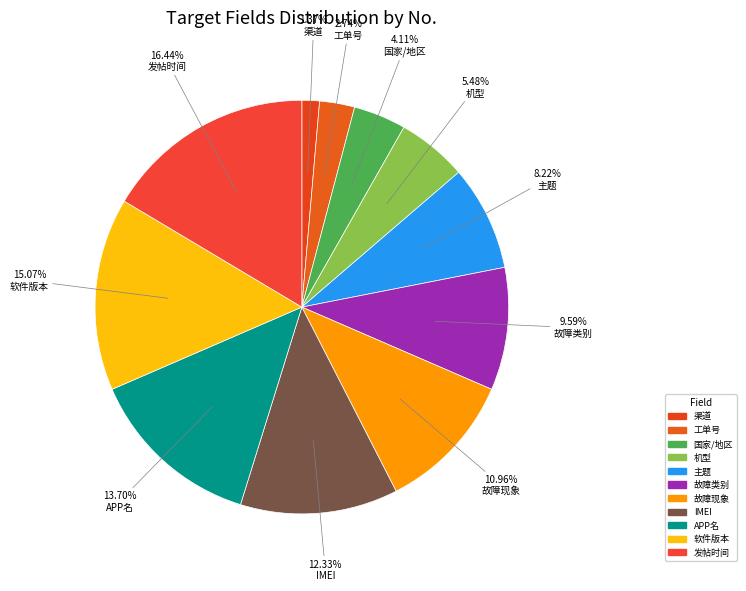

Combined, what portion of the pie is APP名 and IMEI?

26.0%